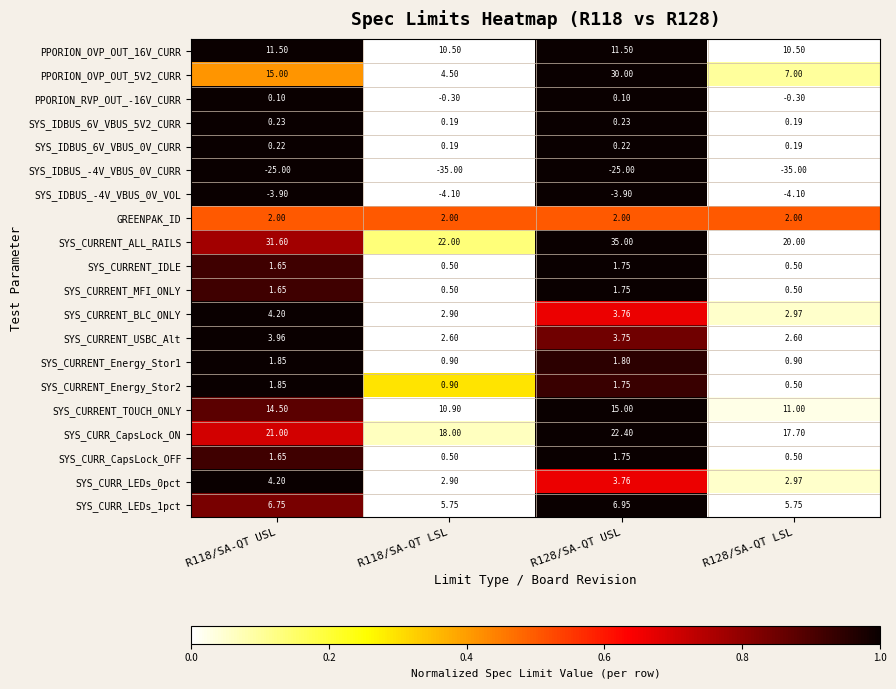

How many data points does each series have?

4